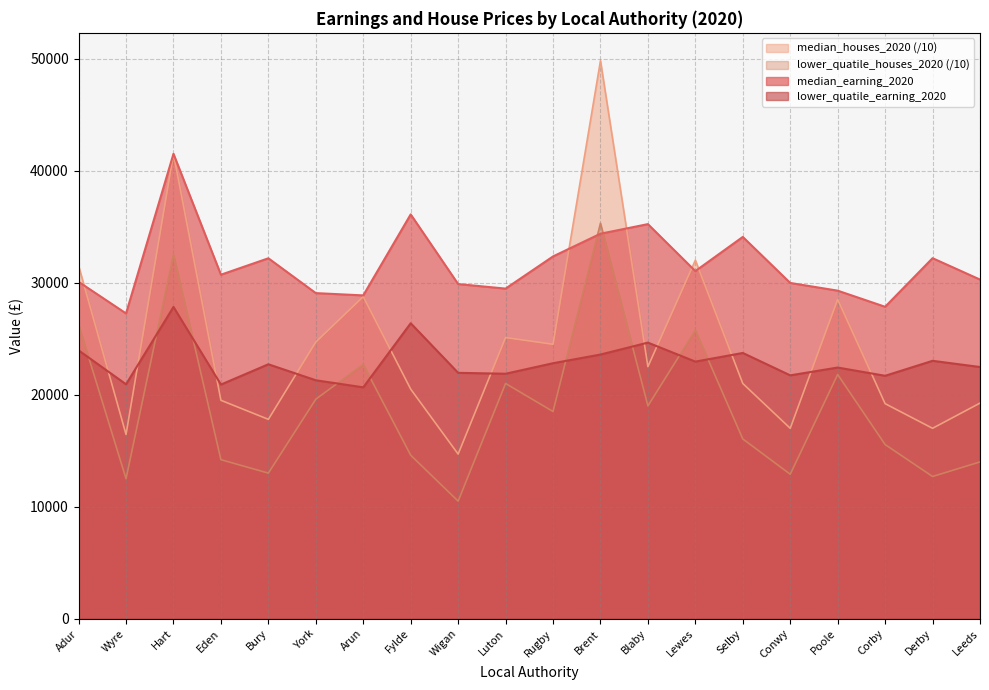

Where is the first local minimum for lower_quatile_earning_2020?

Wyre